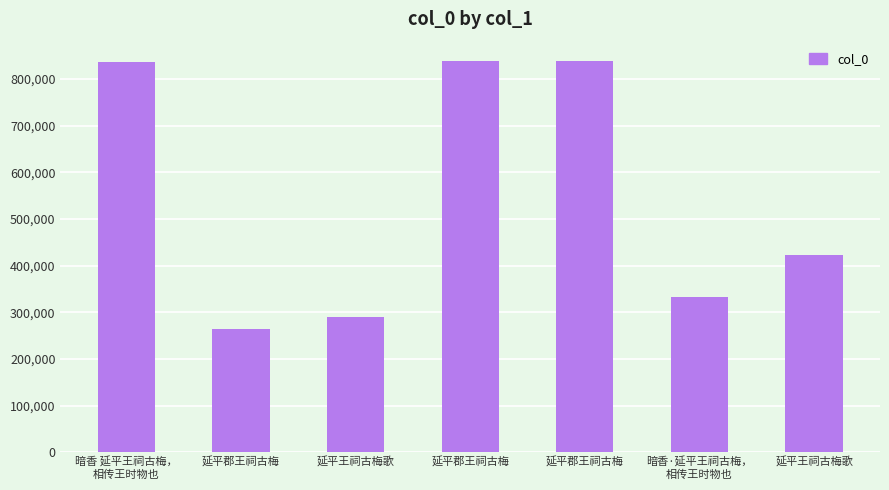

Is it true that the value at 延平郡王祠古梅 is 837988?

True